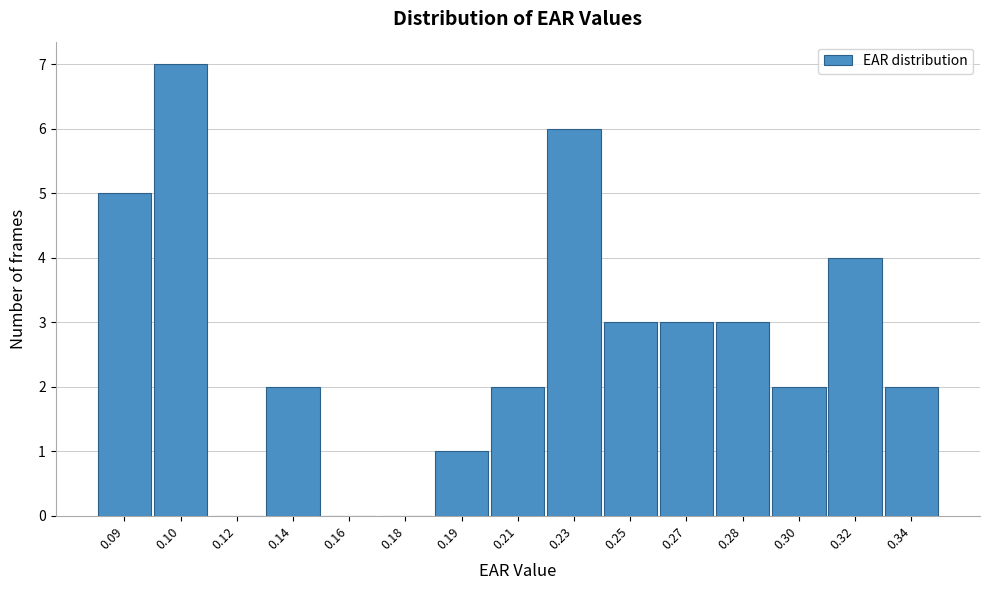

Reading left to right, what are all the values shown in this chart?

0.09=5	0.10=7	0.12=0	0.14=2	0.16=0	0.18=0	0.19=1	0.21=2	0.23=6	0.25=3	0.27=3	0.28=3	0.30=2	0.32=4	0.34=2